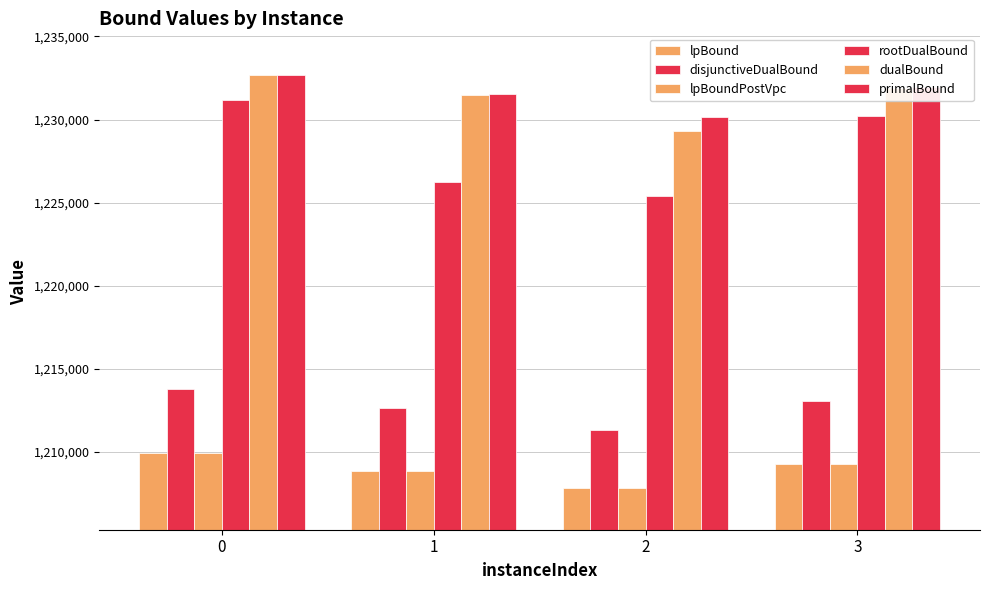

What is the difference between the maximum and second lowest values in the dualBound series?

1205.0